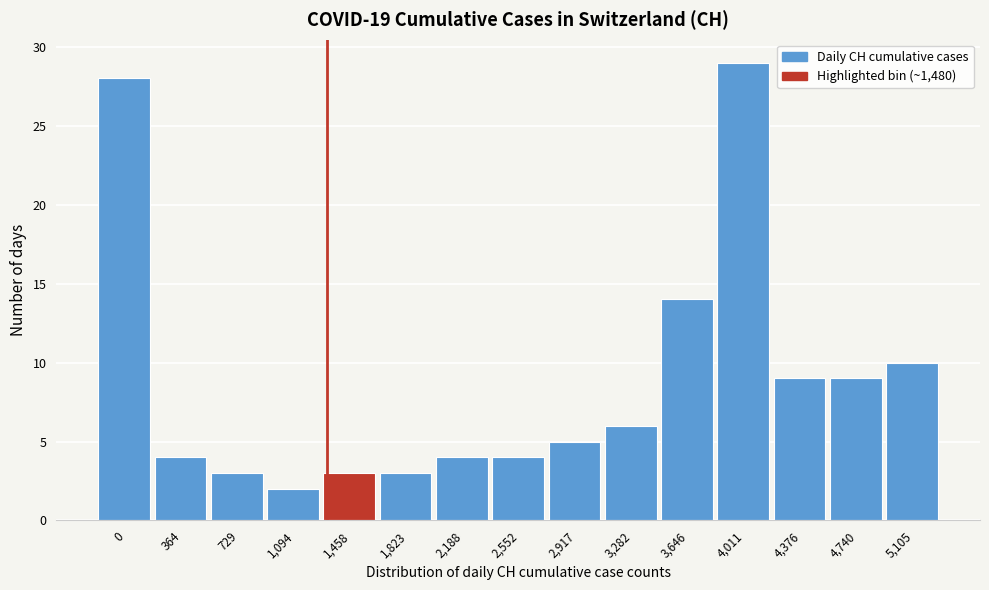

Reading left to right, transcribe all the data shown in this chart.

28	4	3	2	3	3	4	4	5	6	14	29	9	9	10